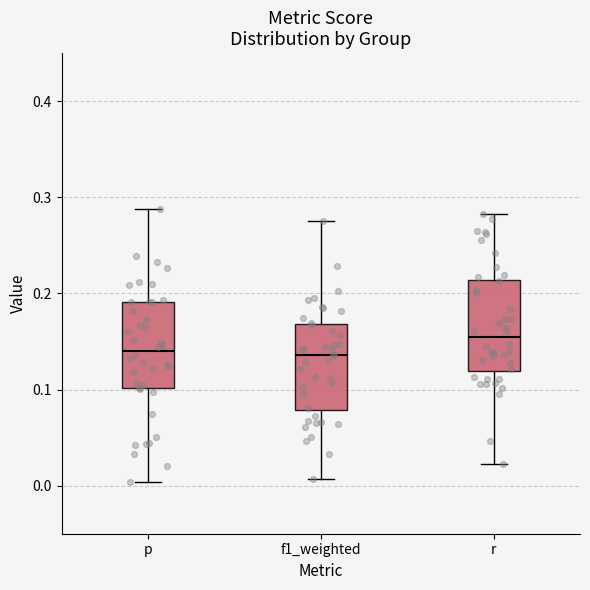

Which box's median line is the highest?

r